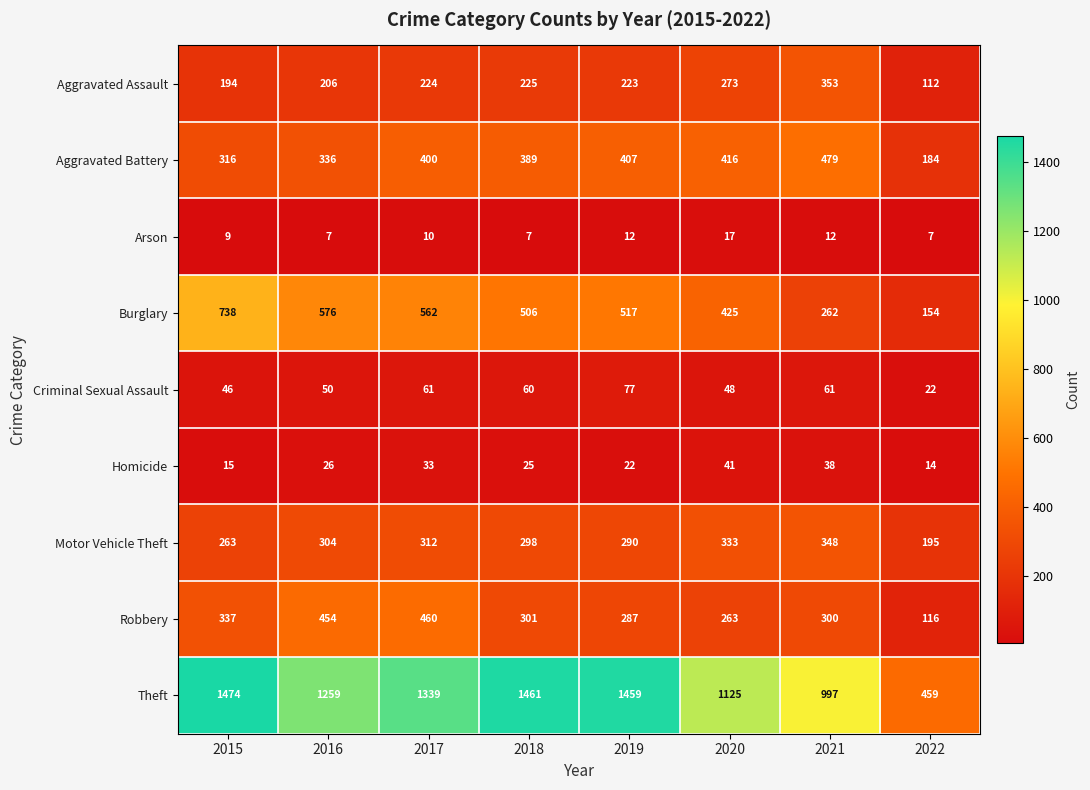

What is the greatest value displayed?

1474